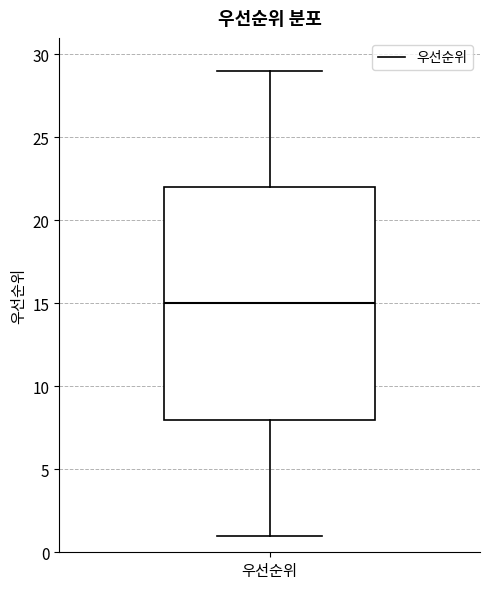

Where does the upper whisker of the box for 우선순위 end on the y-axis? The values are not printed on the chart, so give them approximately, as read against the axis.

29